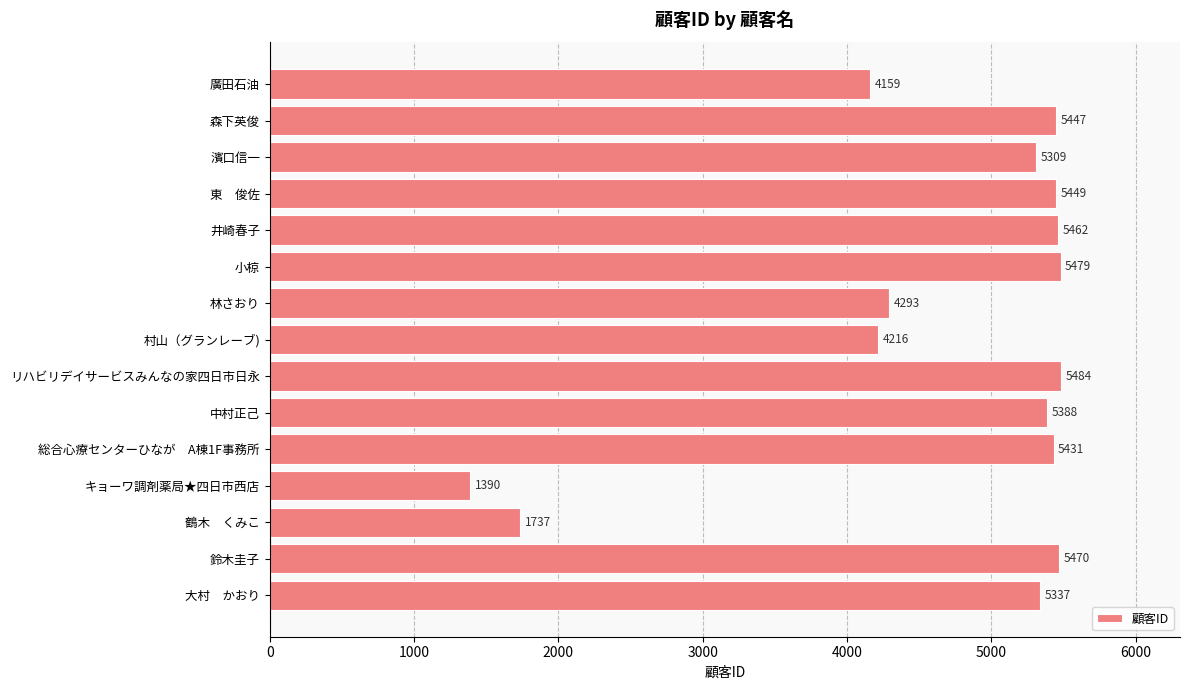

What is the average value?

4670